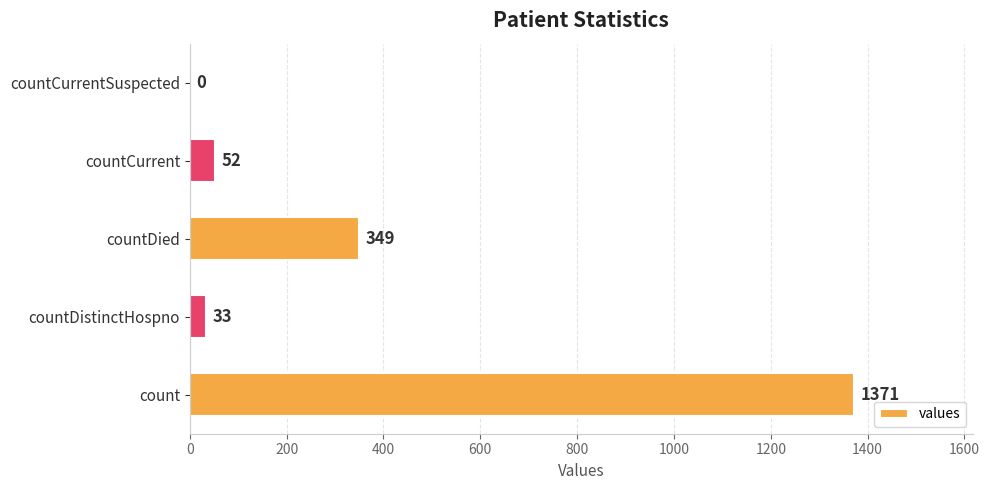

What is the sum of all values?

1805